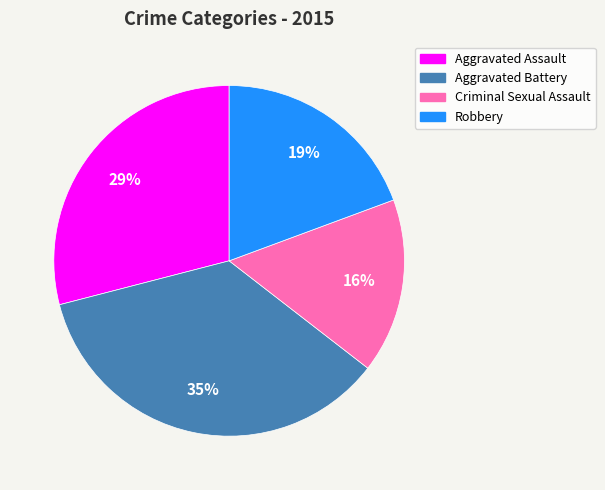

To the nearest percent, what is the combined percentage of Criminal Sexual Assault and Robbery?

35%